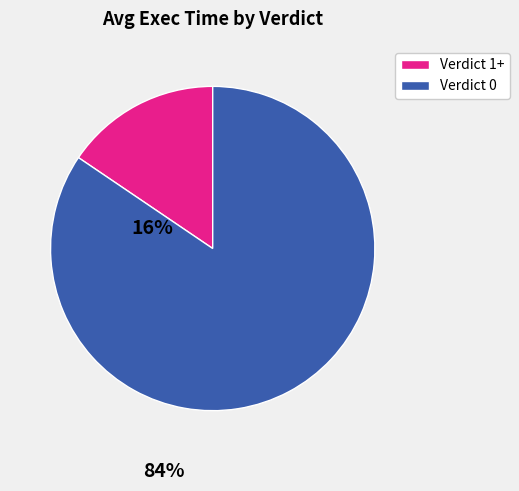

Is there any slice that represents more than half of the pie?

Yes